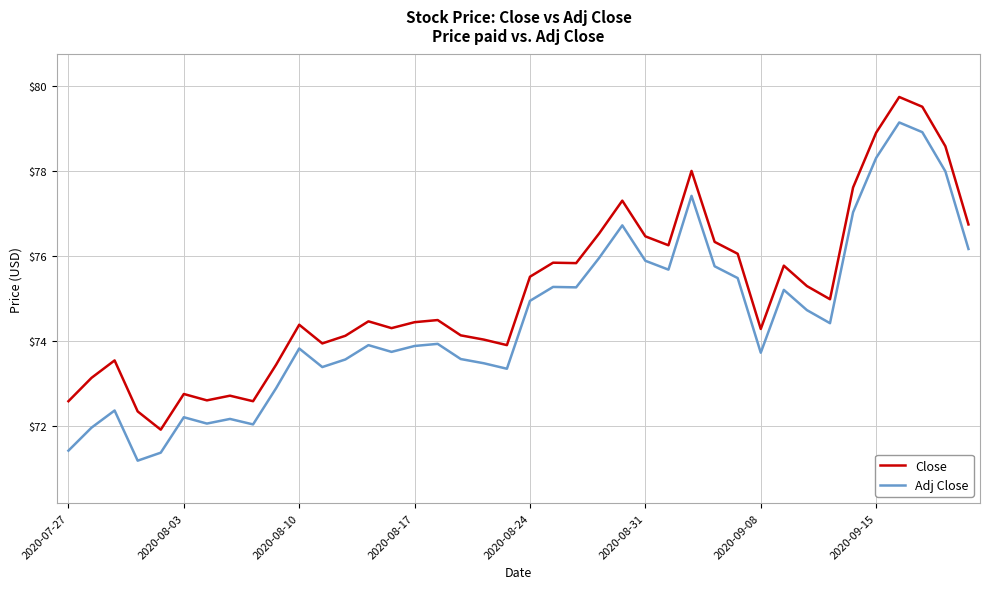

What is the minimum value shown in the chart?

71.2